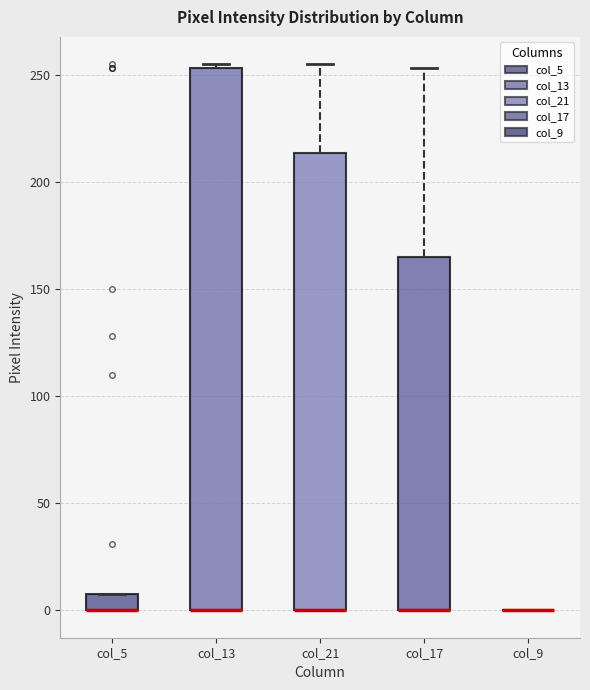

Comparing the boxes themselves (not the whiskers), which one is the tallest?

col_13